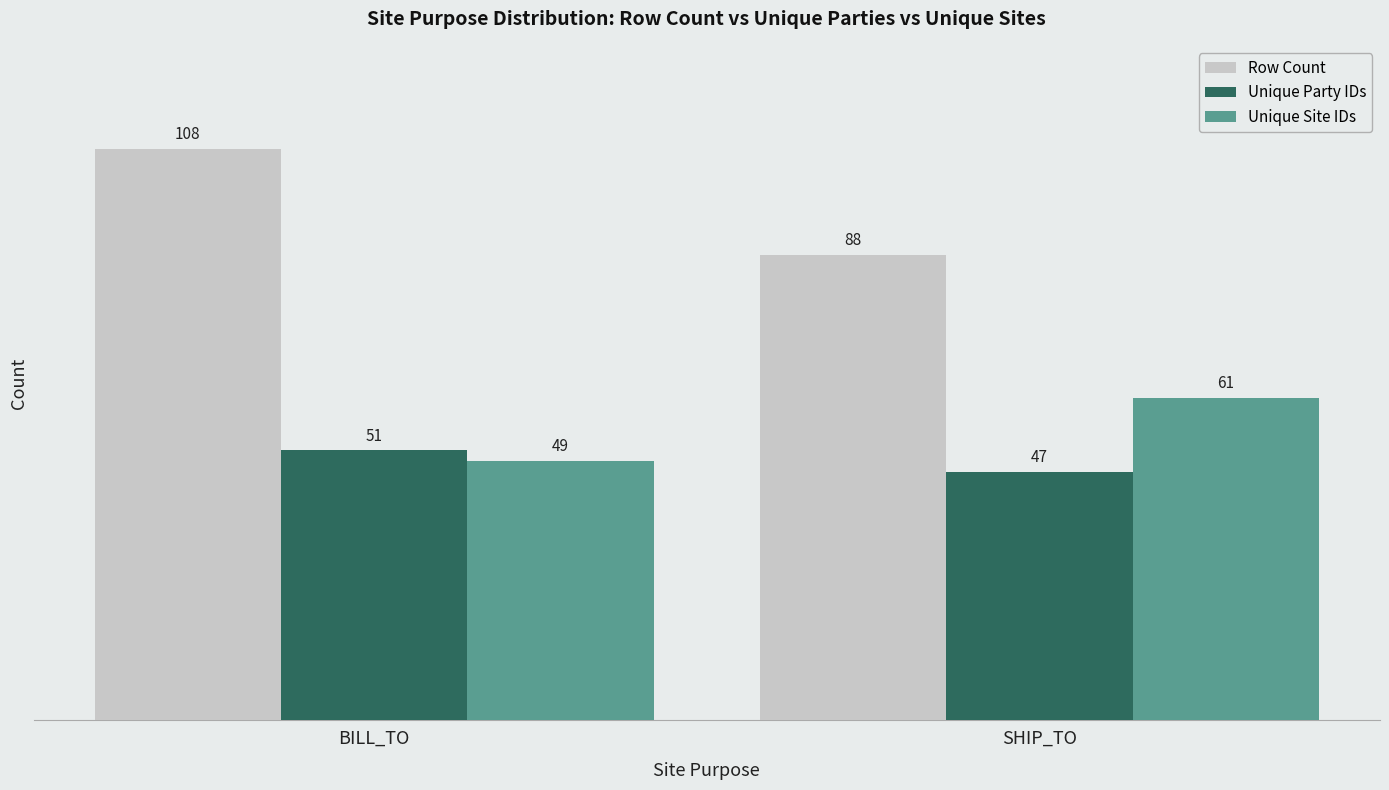

Reading left to right, extract all data points from this chart.

Row Count: BILL_TO=108	SHIP_TO=88
Unique Party IDs: BILL_TO=51	SHIP_TO=47
Unique Site IDs: BILL_TO=49	SHIP_TO=61